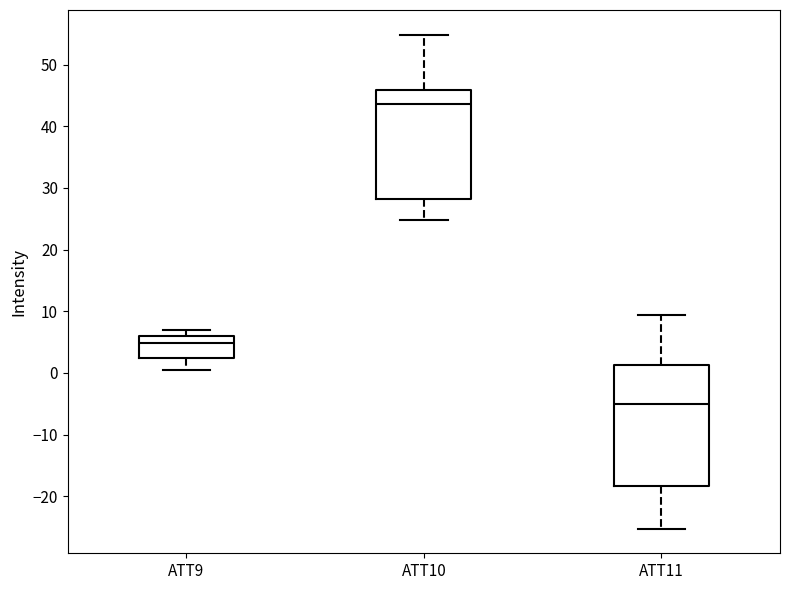

Reading left to right, read every box against the y-axis: the position of its median line, the range the box covers, and the ends of its whiskers. The values are not printed on the chart, so give them approximately, as read against the axis.

ATT9: median 5, box 2 to 6, whiskers 1 to 7
ATT10: median 44, box 28 to 46, whiskers 25 to 55
ATT11: median -5, box -18 to 1, whiskers -25 to 9